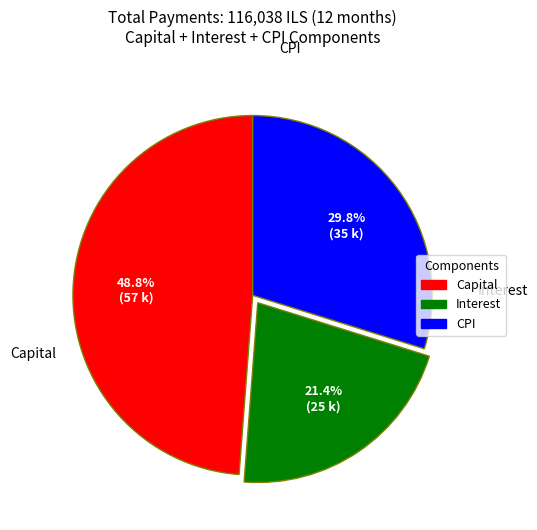

What percentage is NOT represented by Capital?

51.2%